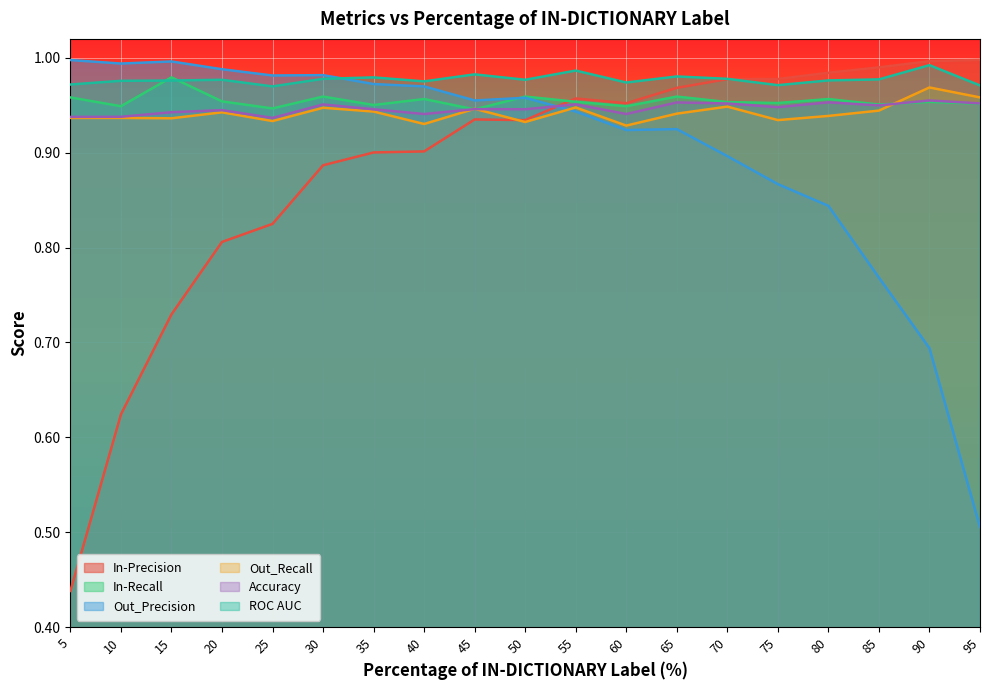

At how many categories does at least one series exceed 0?

19